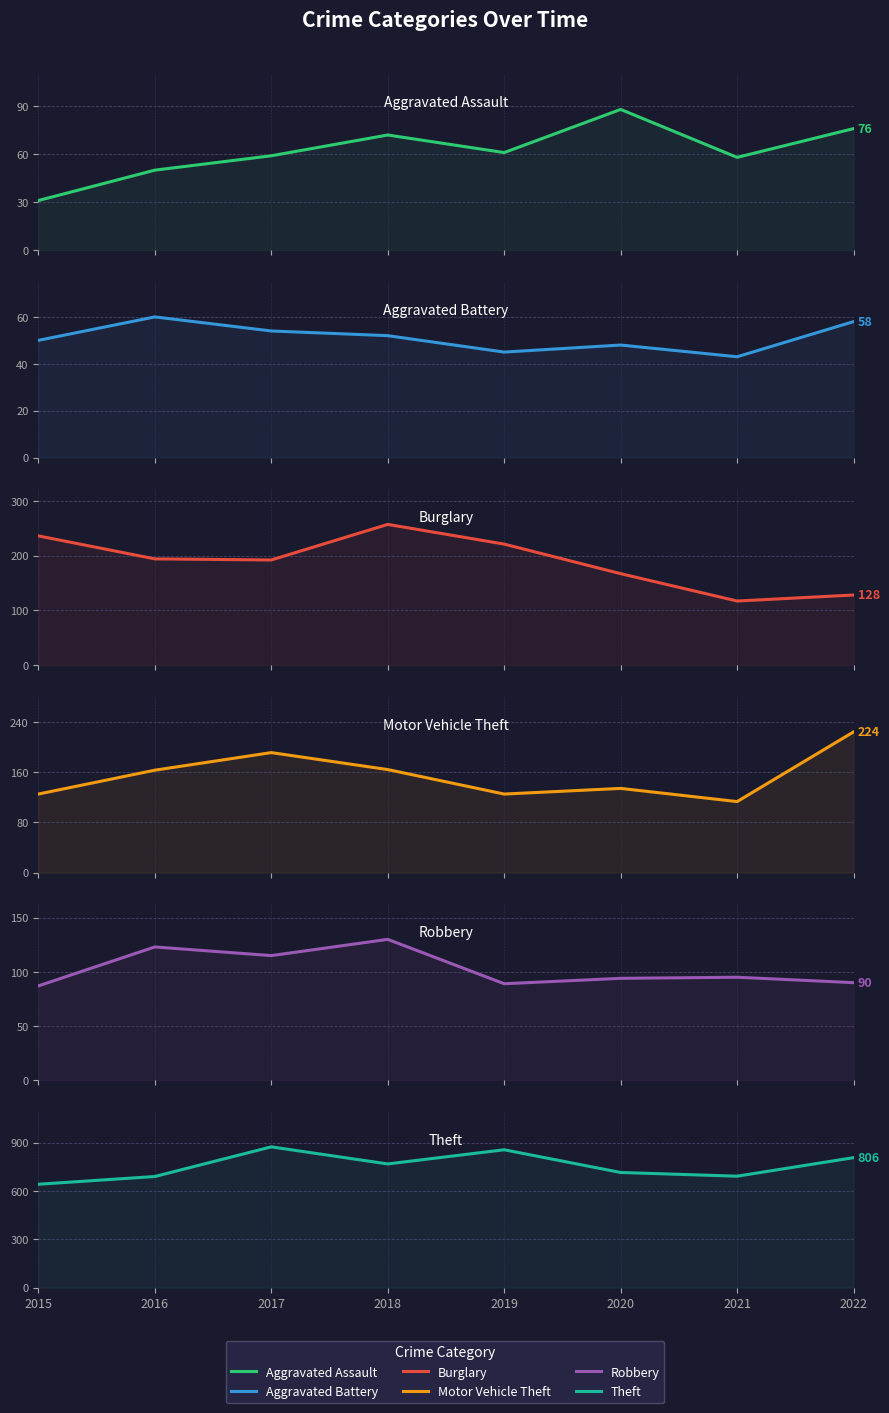

What is the value of the Aggravated Assault point at the 2nd from the left?

50